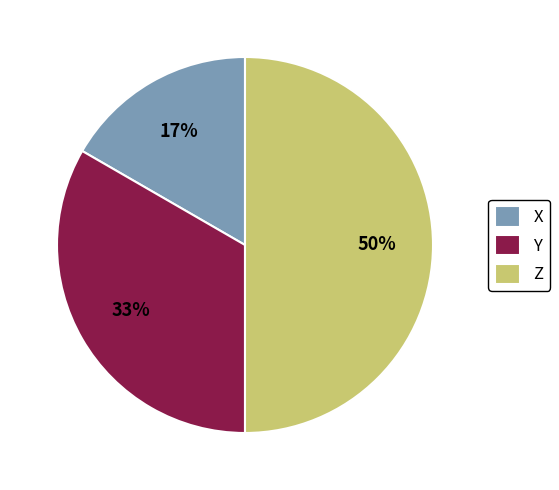

Does X account for over 50% of the chart?

No